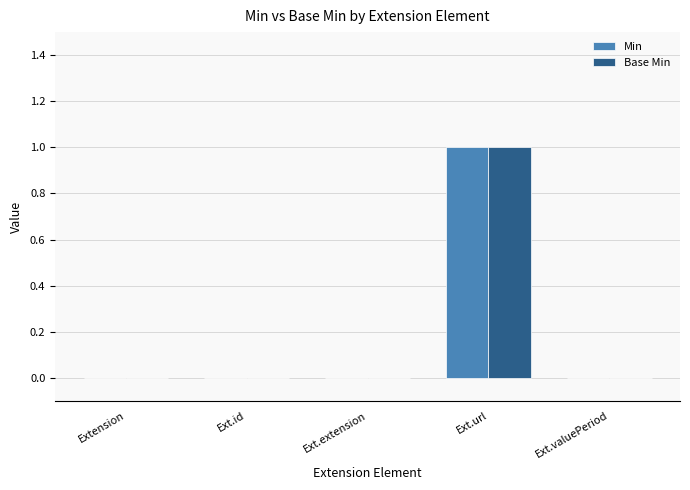

At which category does the chart reach its peak across all series?

Ext.url